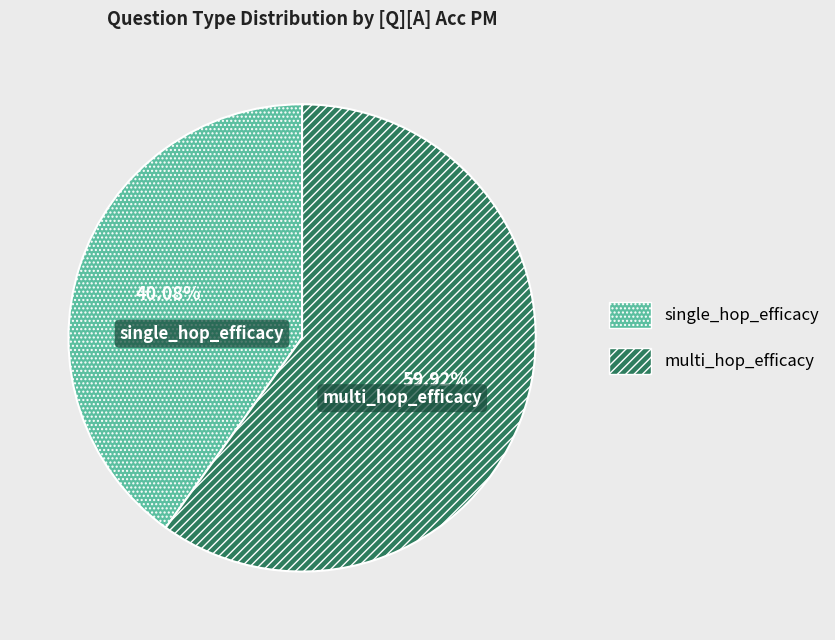

Does single_hop_efficacy account for over 50% of the chart?

No